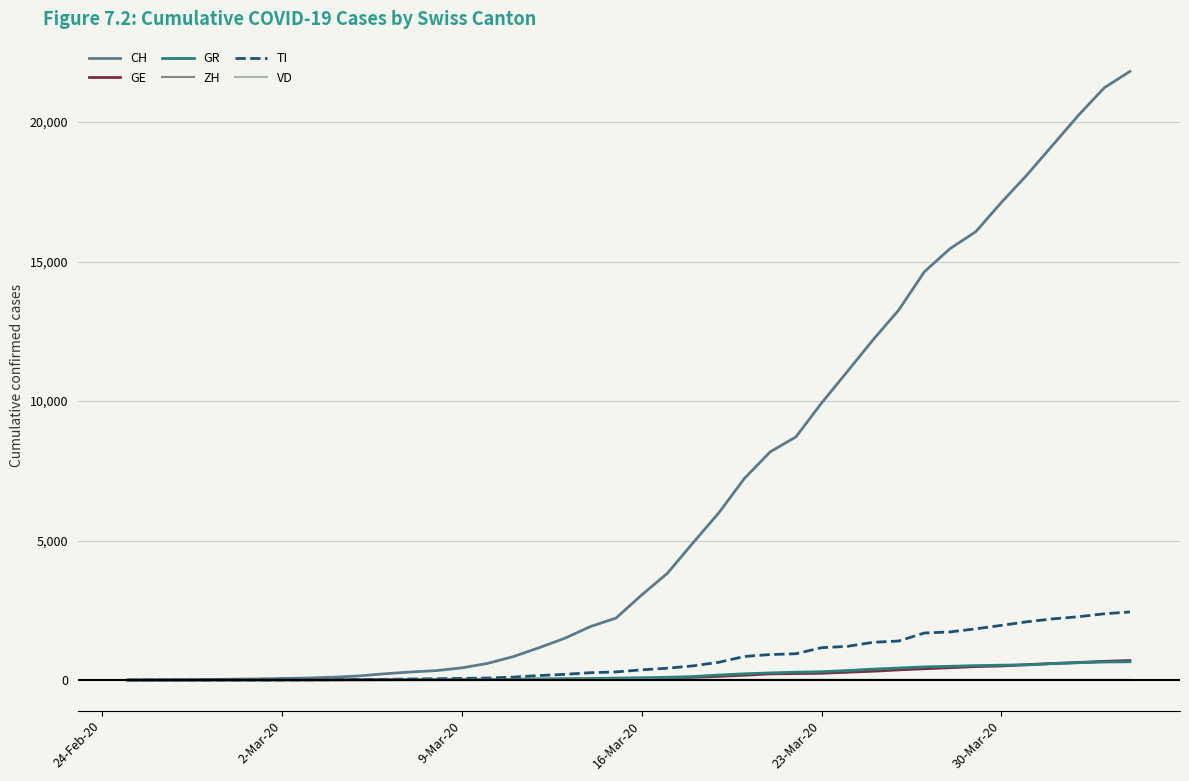

Which series has the largest total across all categories?

CH